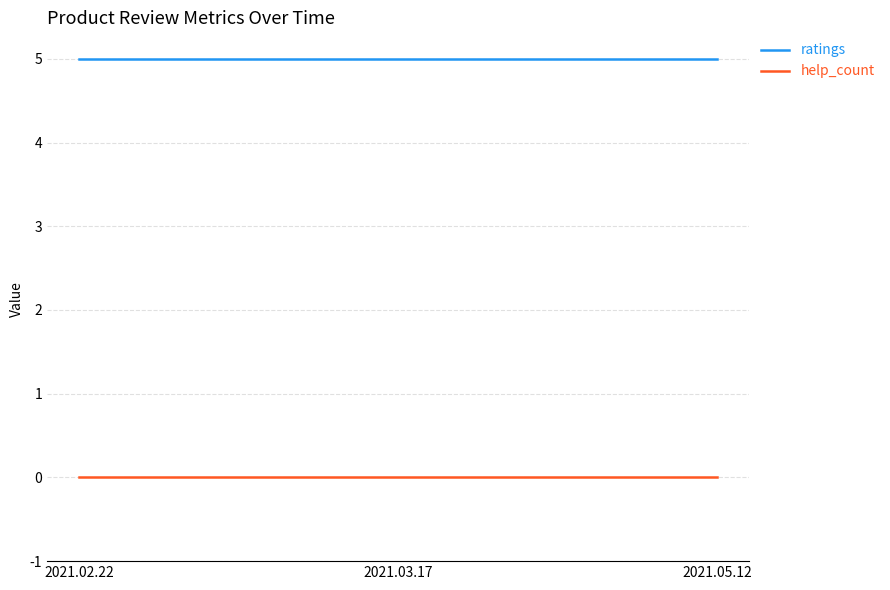

Reading left to right, list all the values displayed in this chart.

ratings: 5	5	5
help_count: 0	0	0